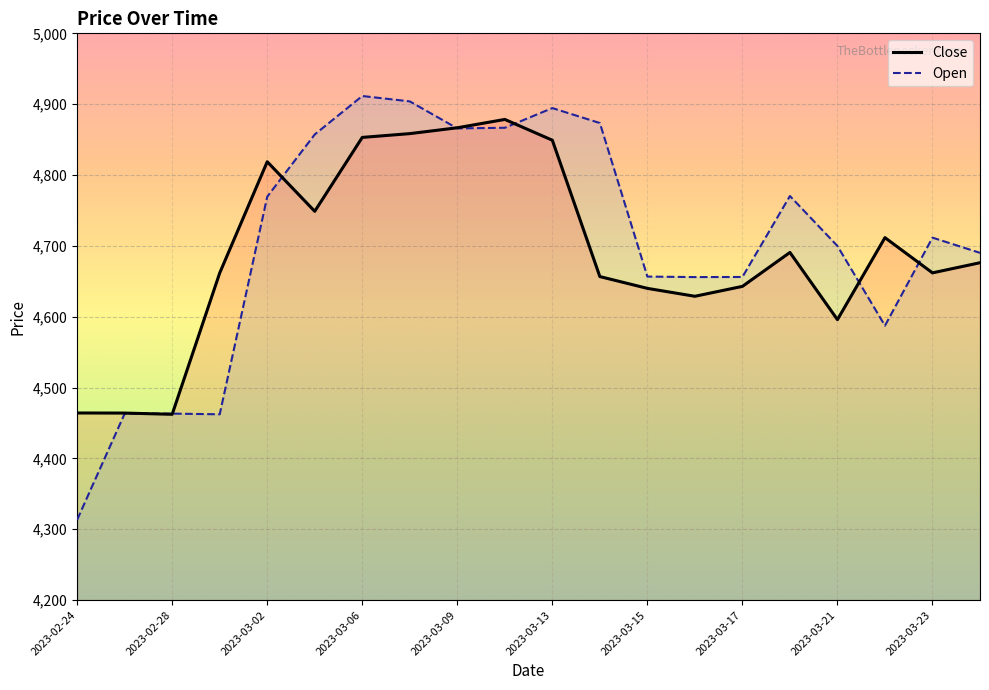

True or false: Open has a value of 4903.9 at 2023-03-08.

True